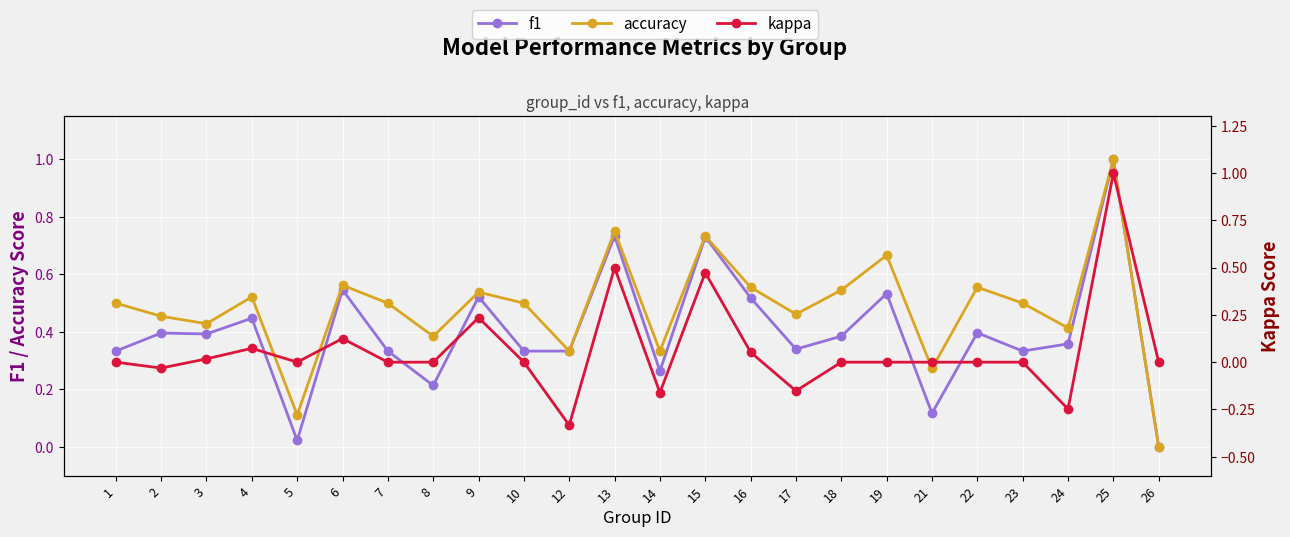

What is the difference between the maximum and minimum values in the kappa series?

1.3